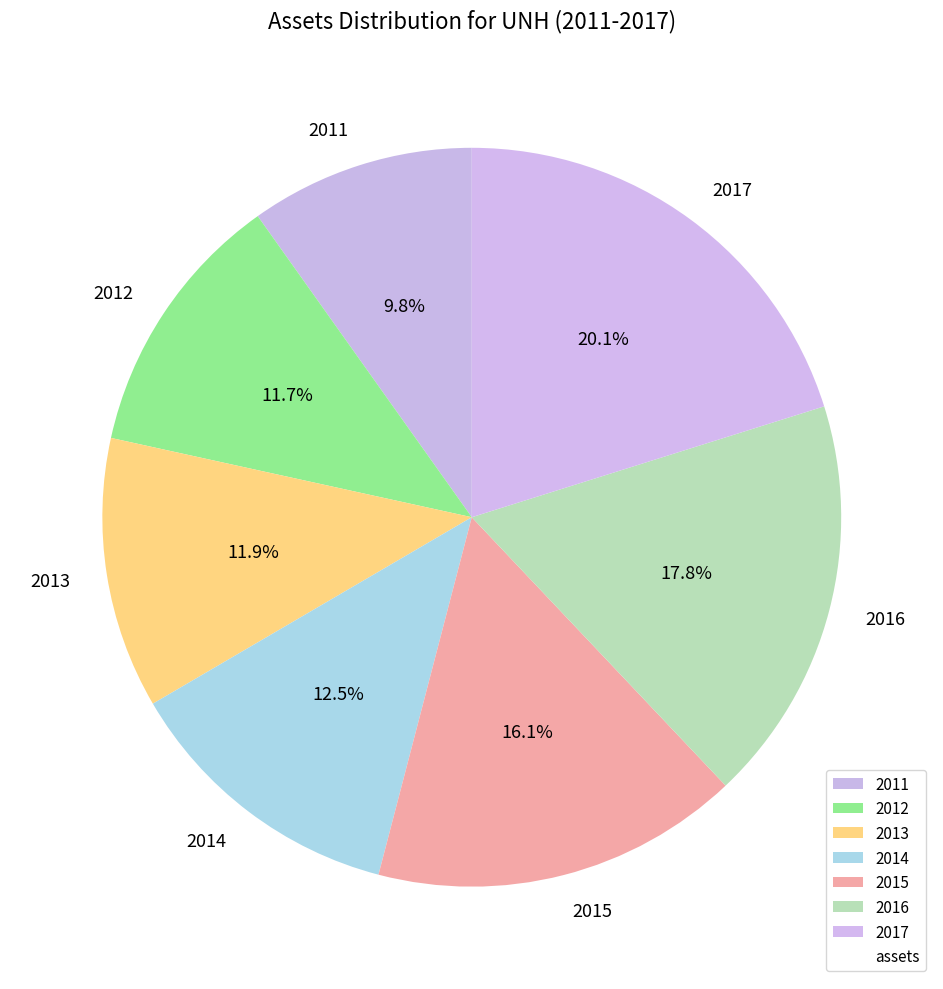

True or false: 2011 accounts for 10% of the total.

True